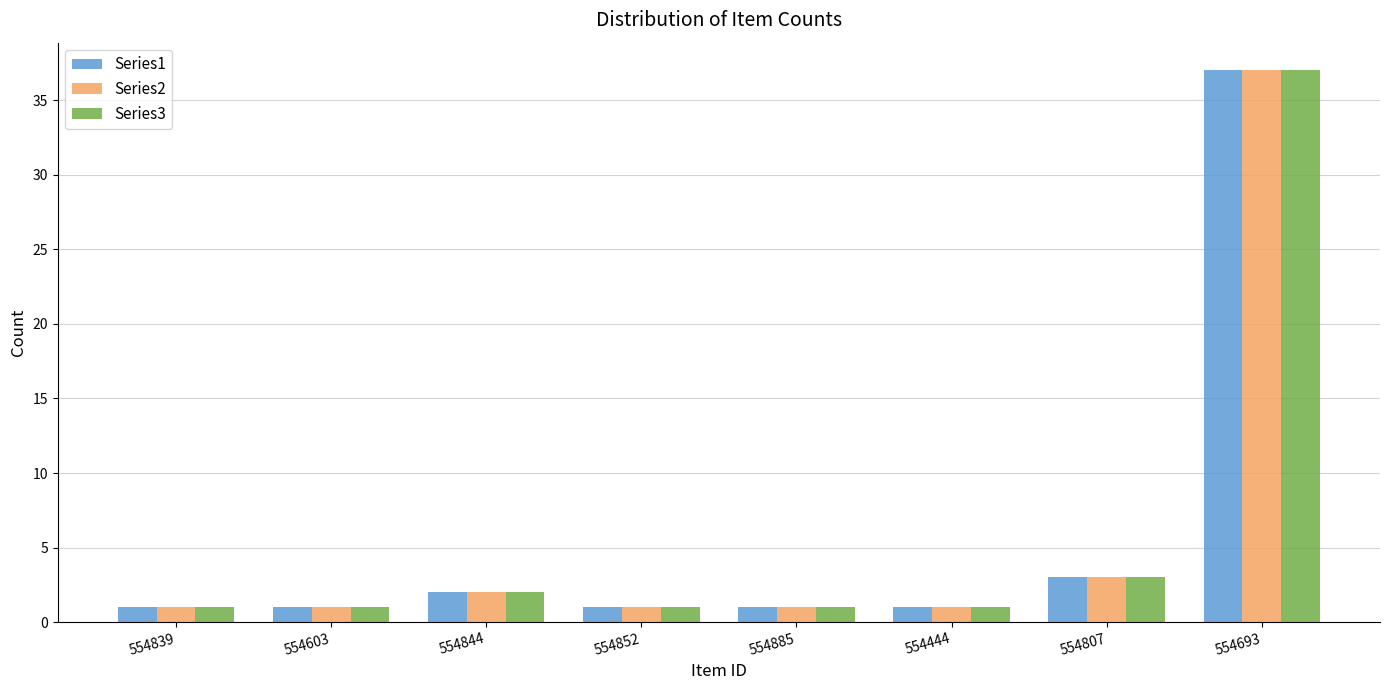

At how many categories does at least one series exceed 28?

1